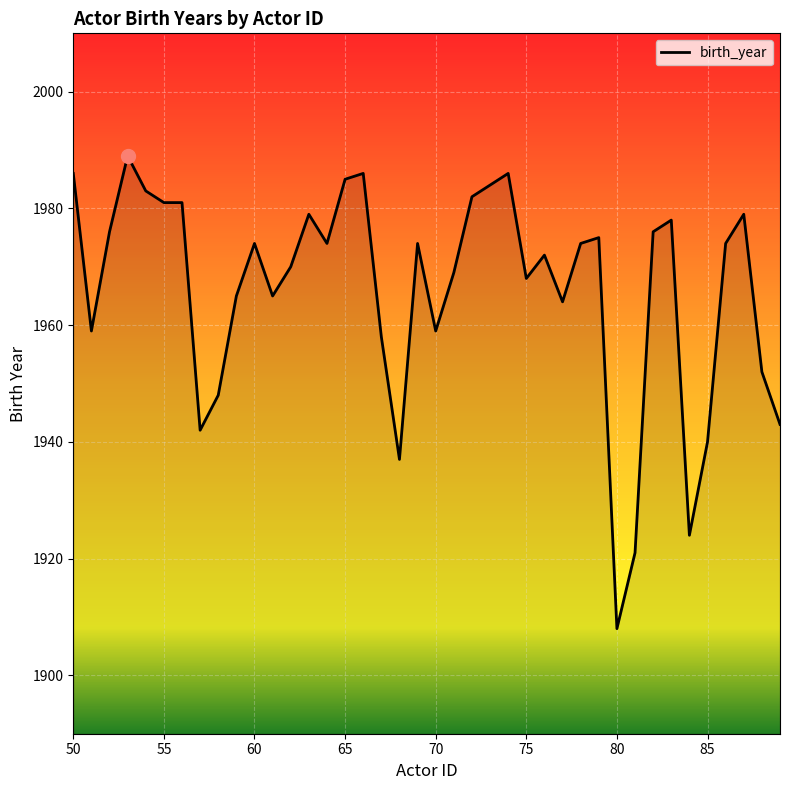

What is the maximum value shown in the chart?

1989